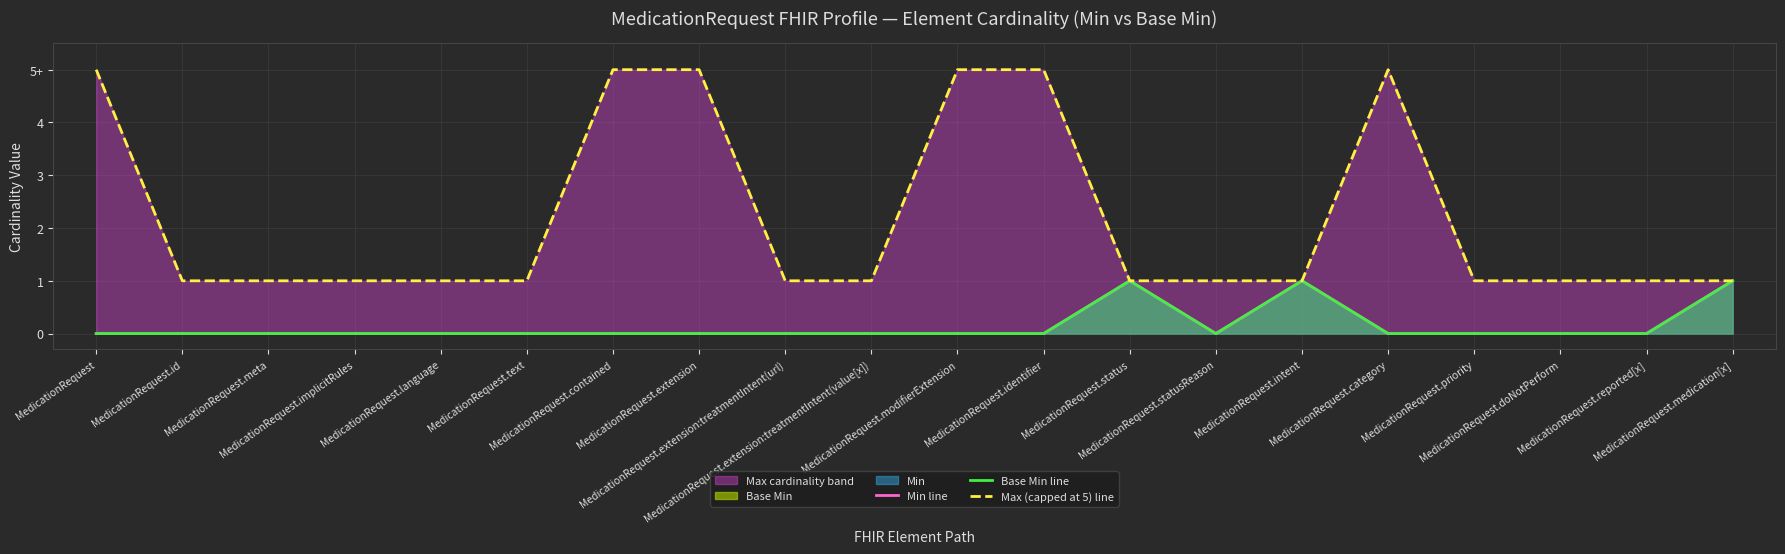

What is the label of the 7th point from the left?

MedicationRequest.contained